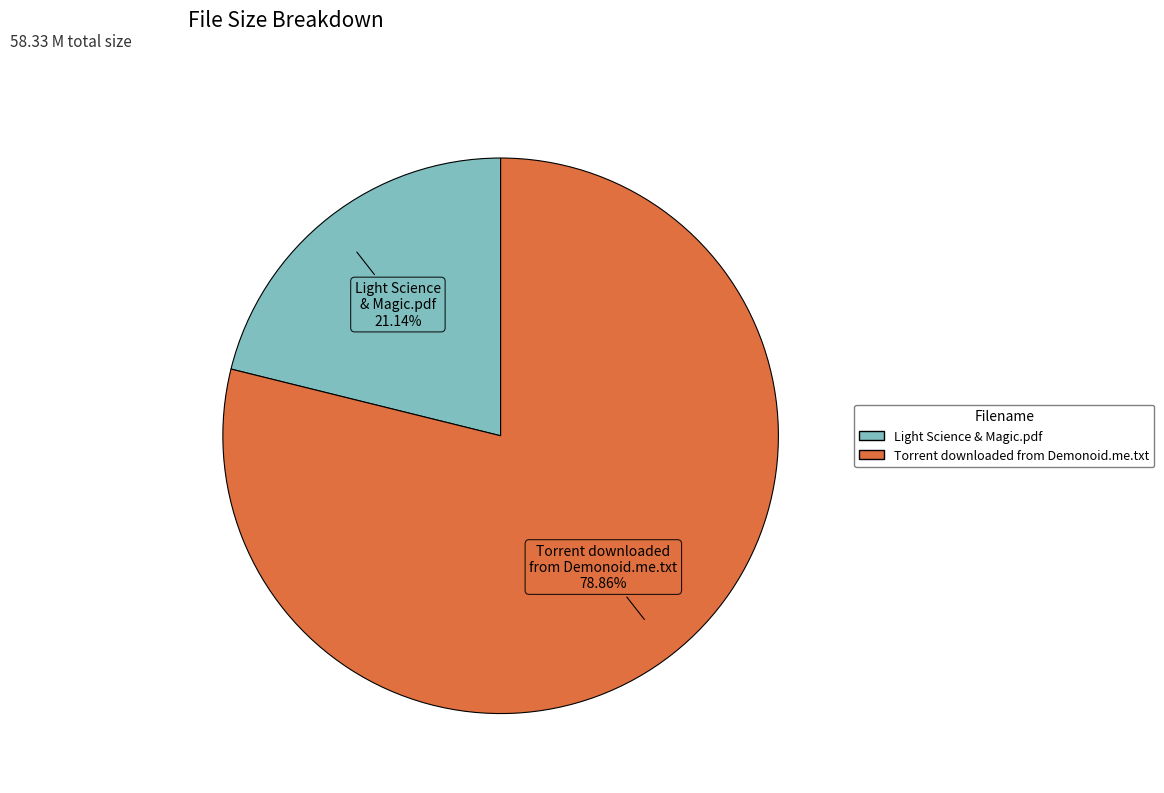

Does any single category account for the majority?

Yes